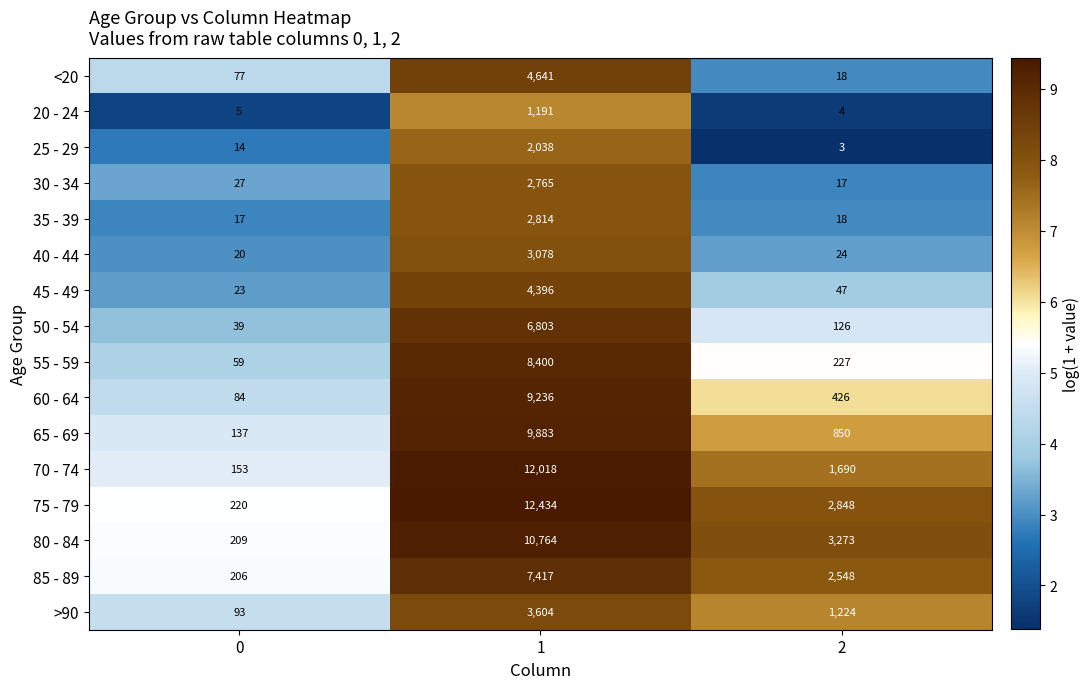

What is the approximate value of <20 at 0, to the nearest 10?

80